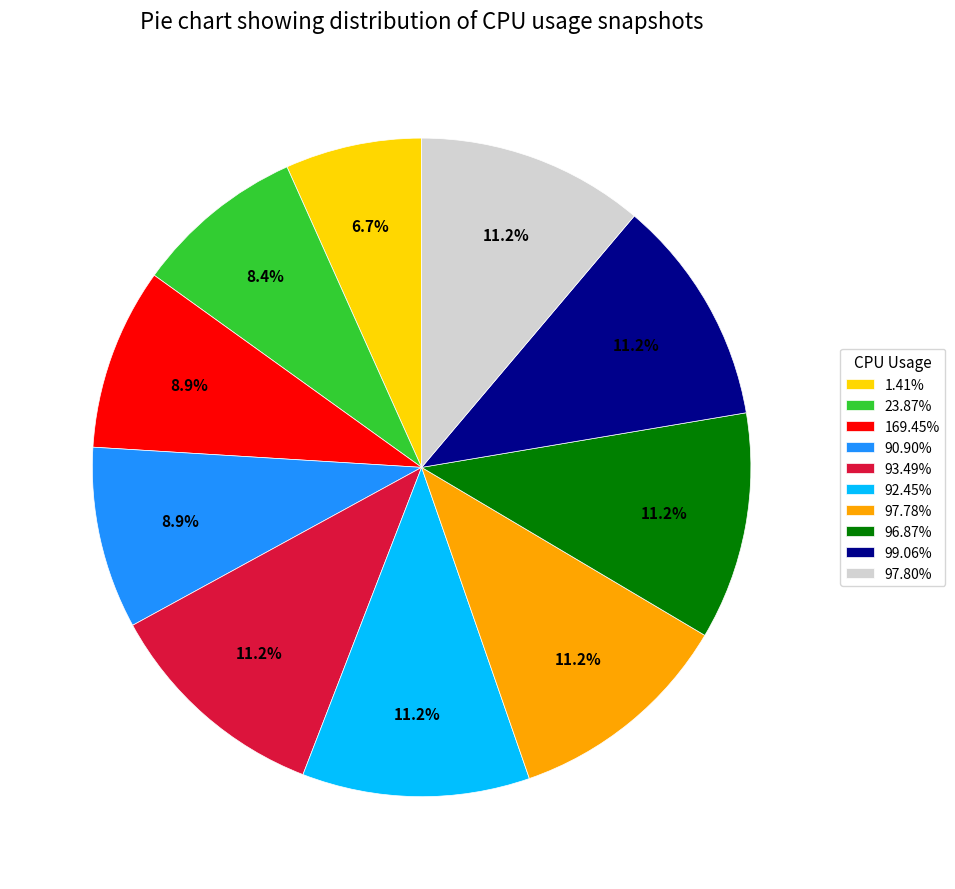

What is the ratio of the value at 169.45% to the value at 93.49%?

0.8